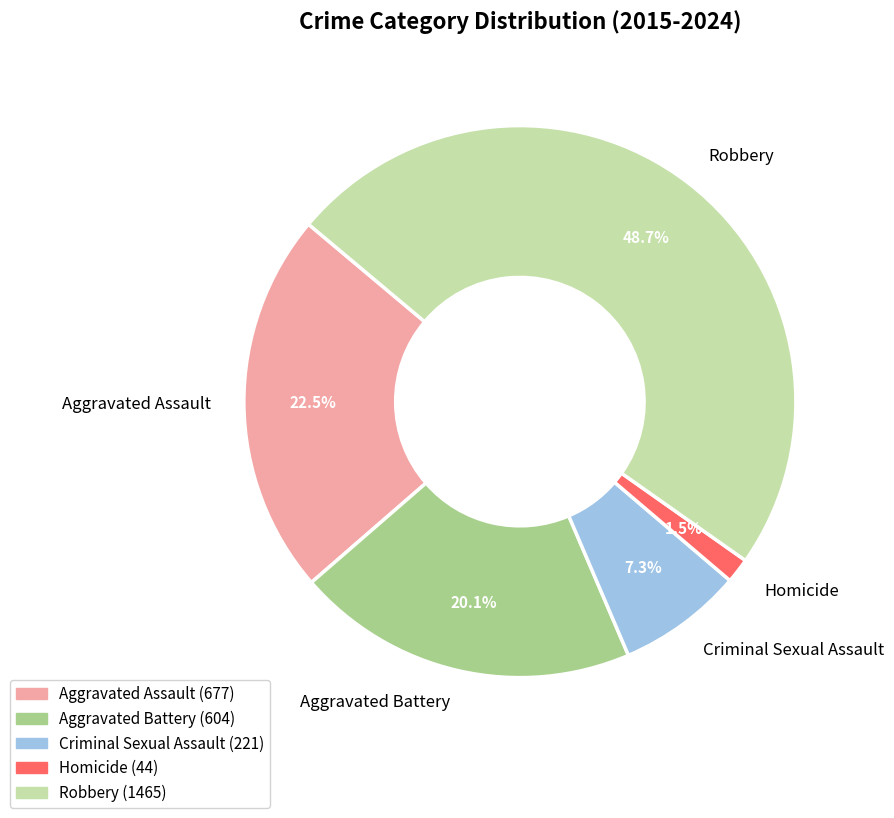

Which slice is the largest?

Robbery